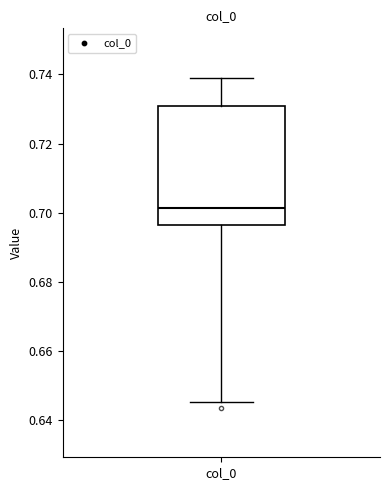

Read this box plot against the y-axis: the position of the median line, the range covered by the box, and the ends of both whiskers. The values are not printed on the chart, so give them approximately, as read against the axis.

median 0.702, box 0.696 to 0.730, whiskers 0.646 to 0.740